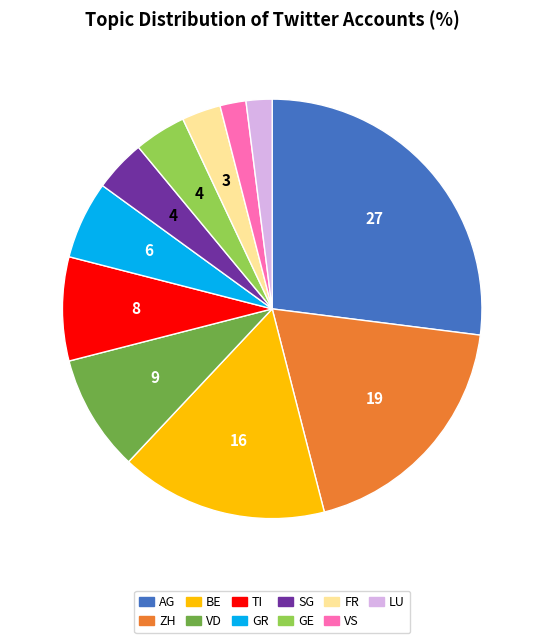

What is the largest slice in the pie chart?

AG